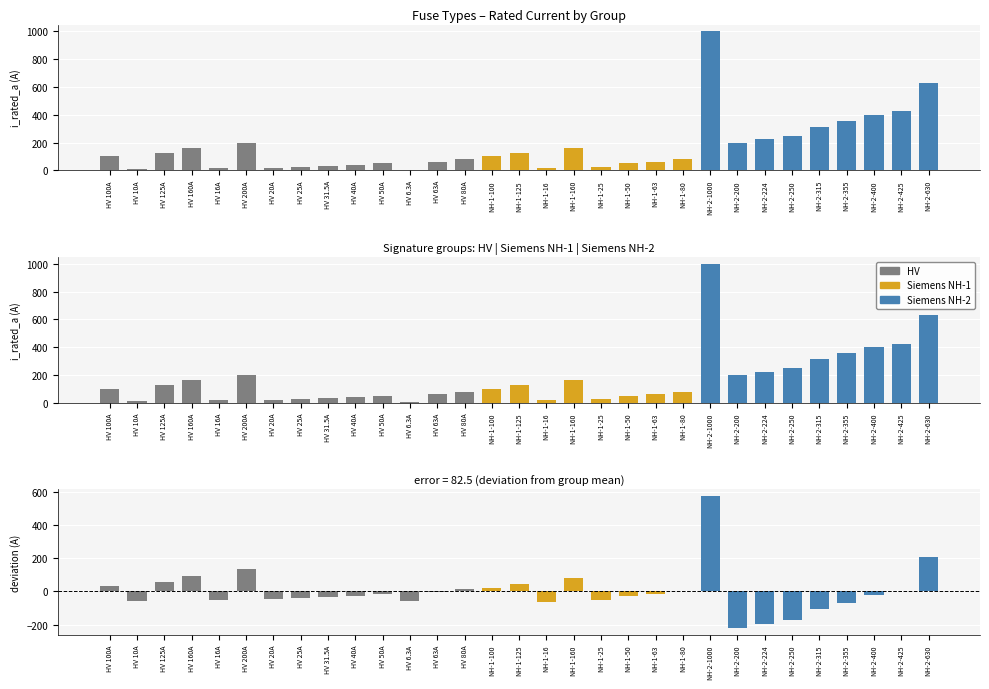

At which label does residual first exceed -22?

HV 100A